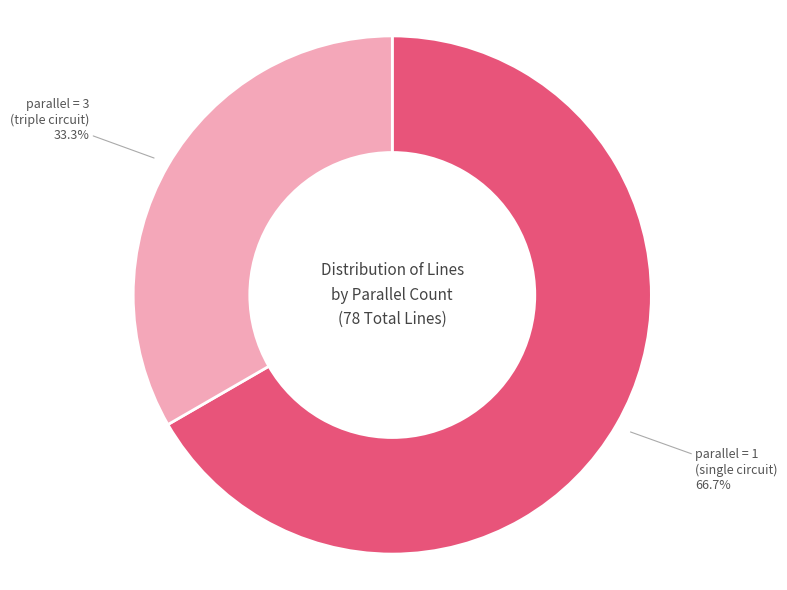

What percentage is NOT represented by parallel = 1 (single circuit)?

33.3%